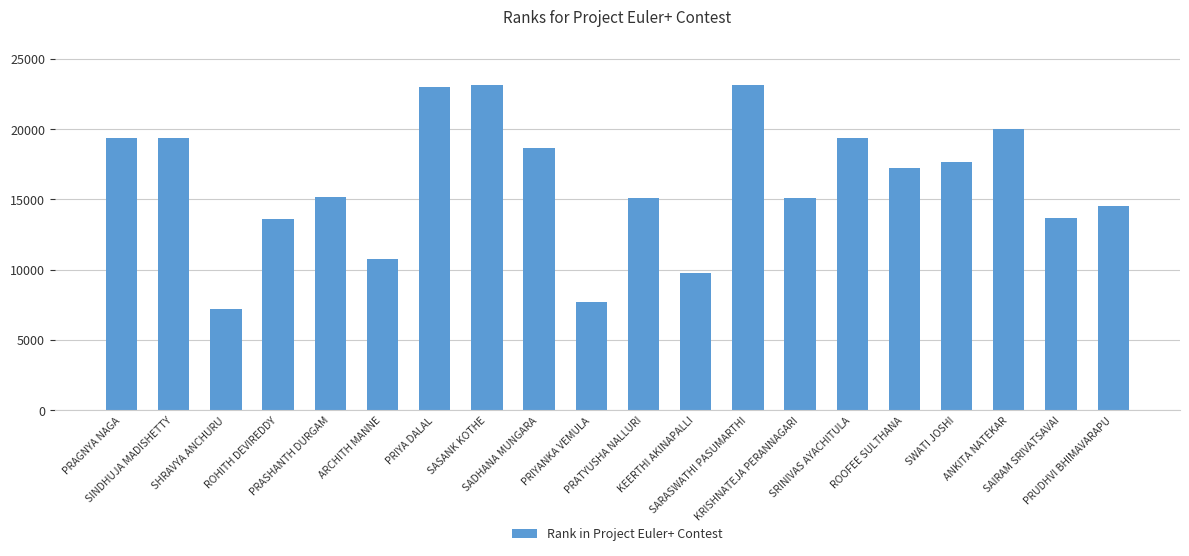

How many data points are less than 17254?

10